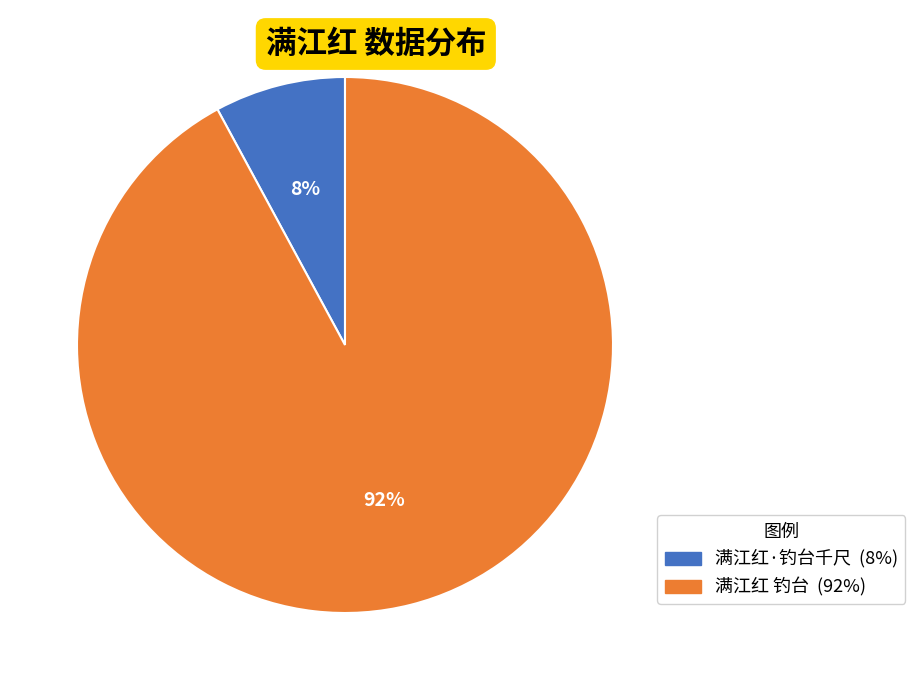

What percentage is the 满江红 钓台 slice, to the nearest percent?

92%